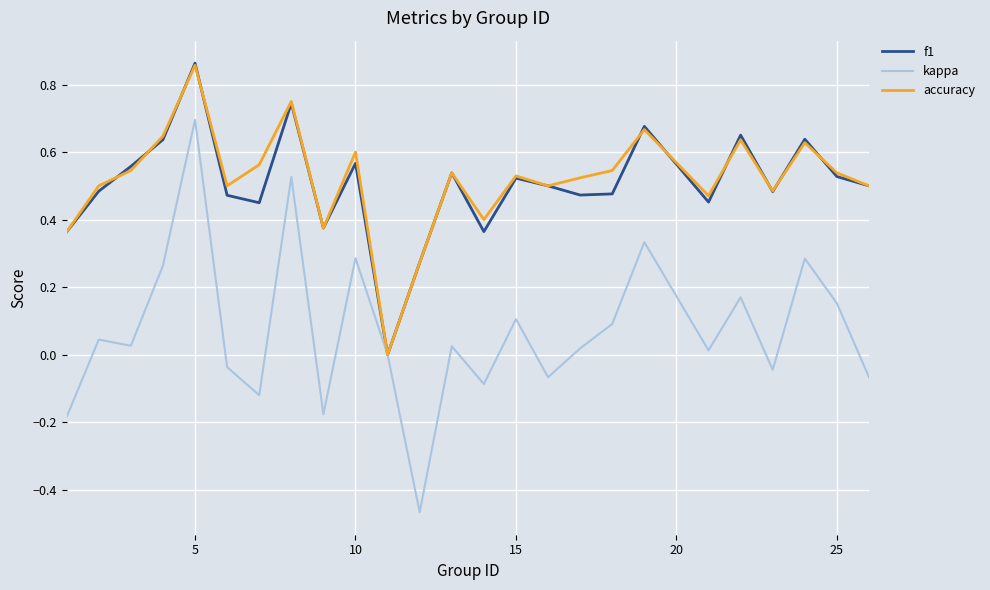

What are all the series names shown in the legend?

f1, kappa, accuracy